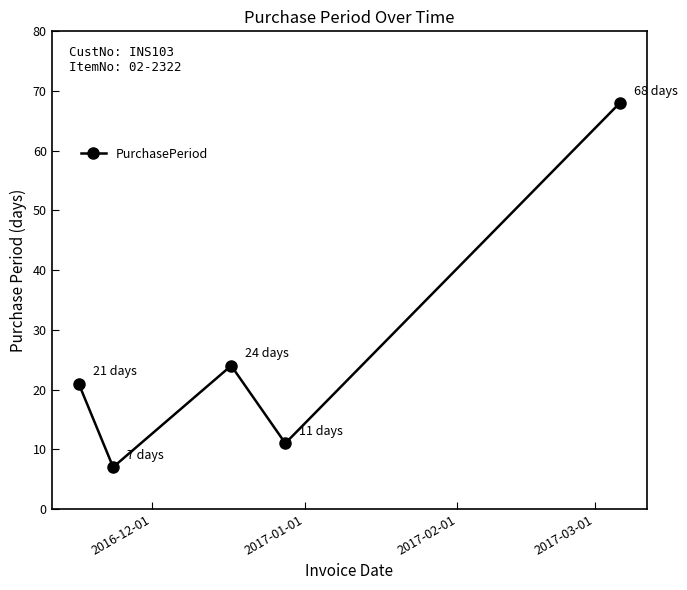

Does the chart display data point markers on the line(s)?

Yes